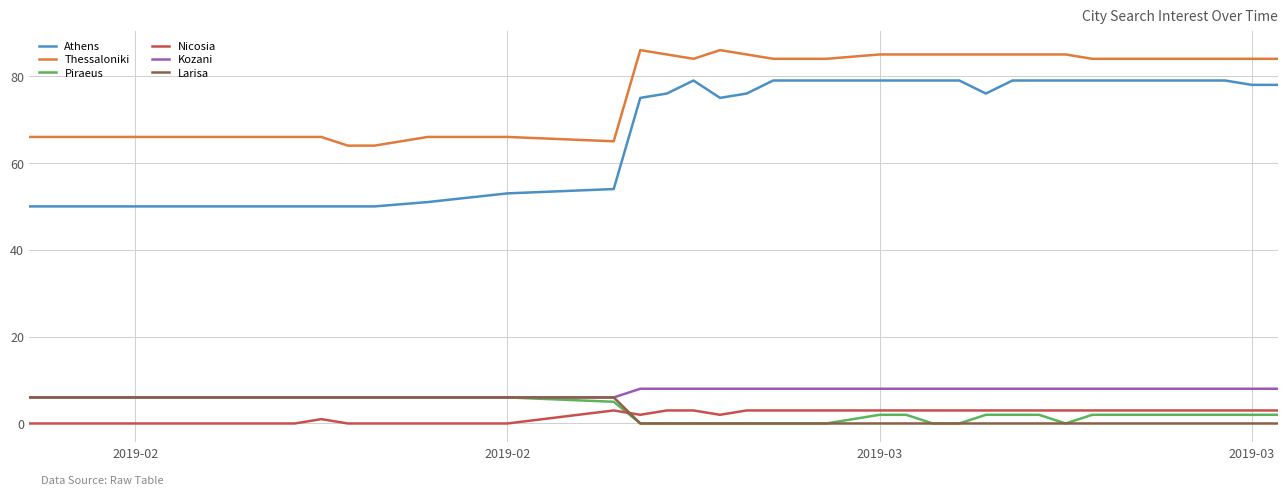

Which series has the largest total across all categories?

Thessaloniki